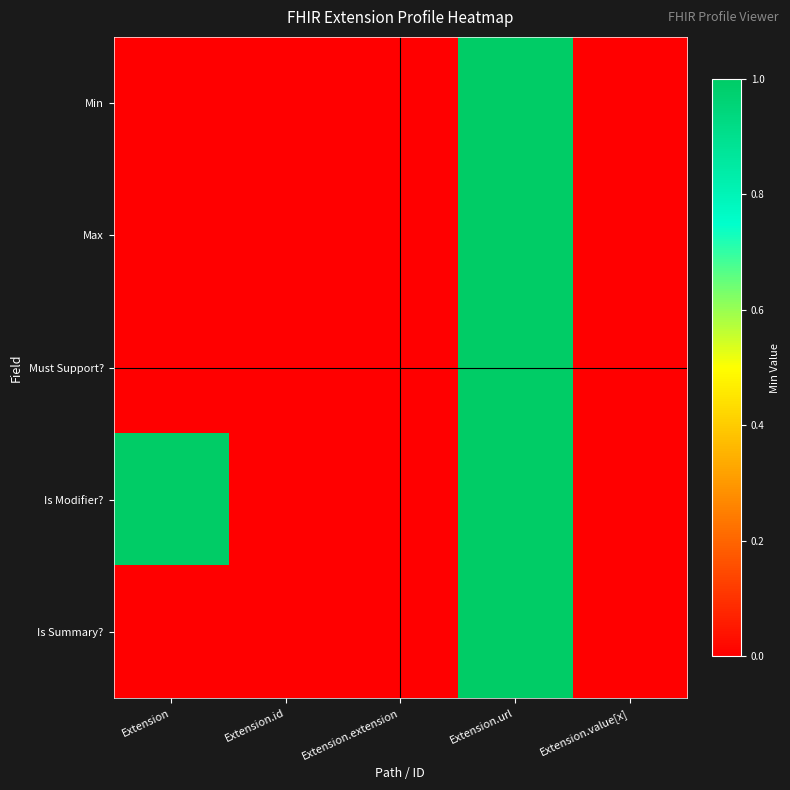

Rank the series by their maximum value, from lowest to highest.

Min, Max, Must Support?, Is Modifier?, Is Summary?